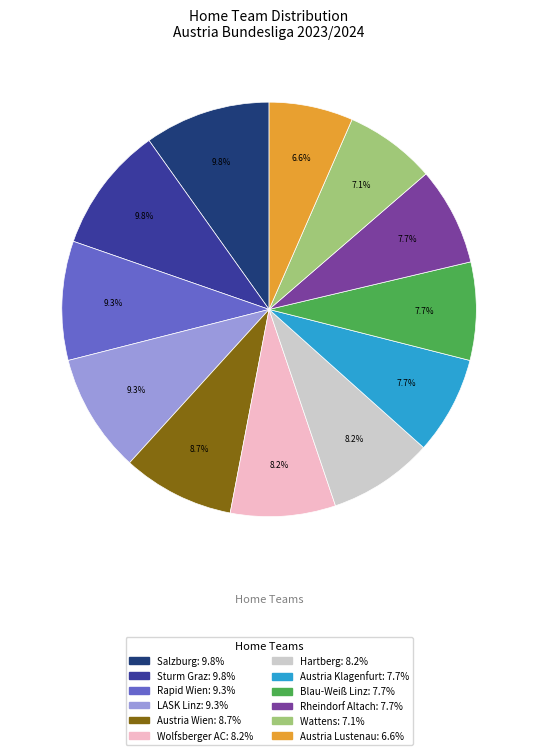

To the nearest percent, what is the average slice percentage?

8%